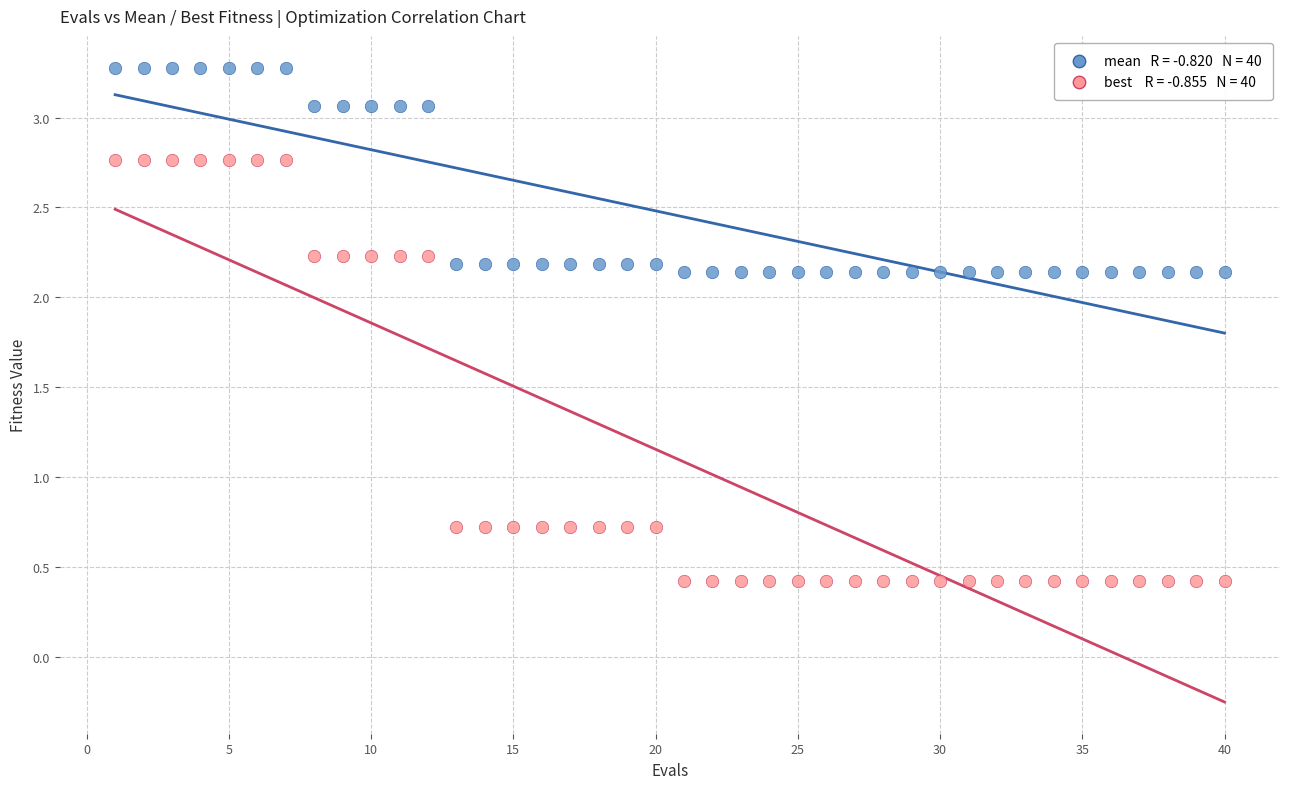

Across all data points, what is the range of Y values (max minus min)?

2.9